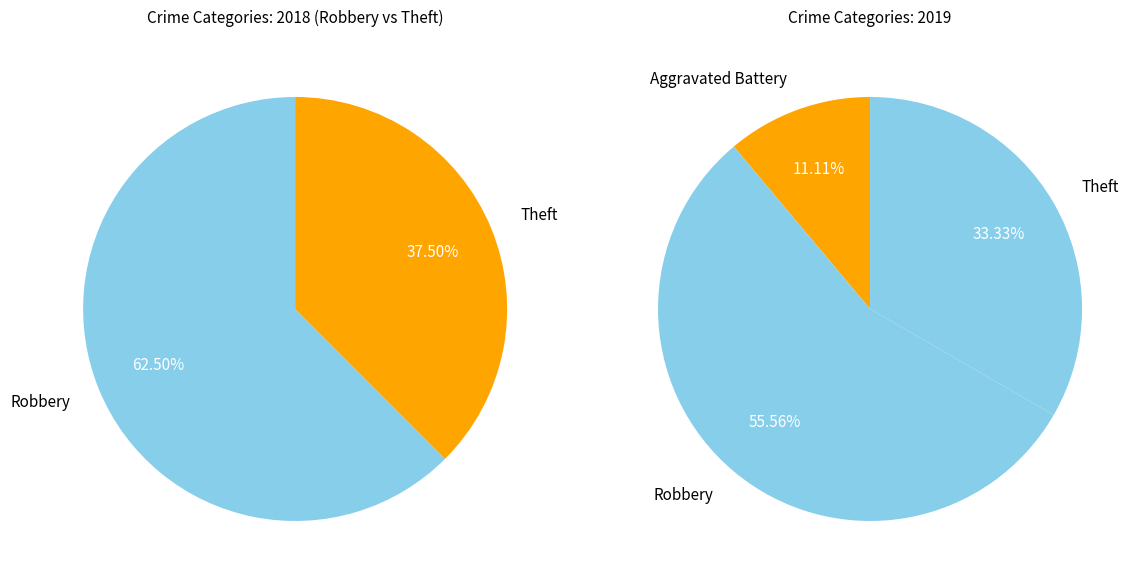

Combined, do Aggravated Battery and Theft account for over 50%?

No